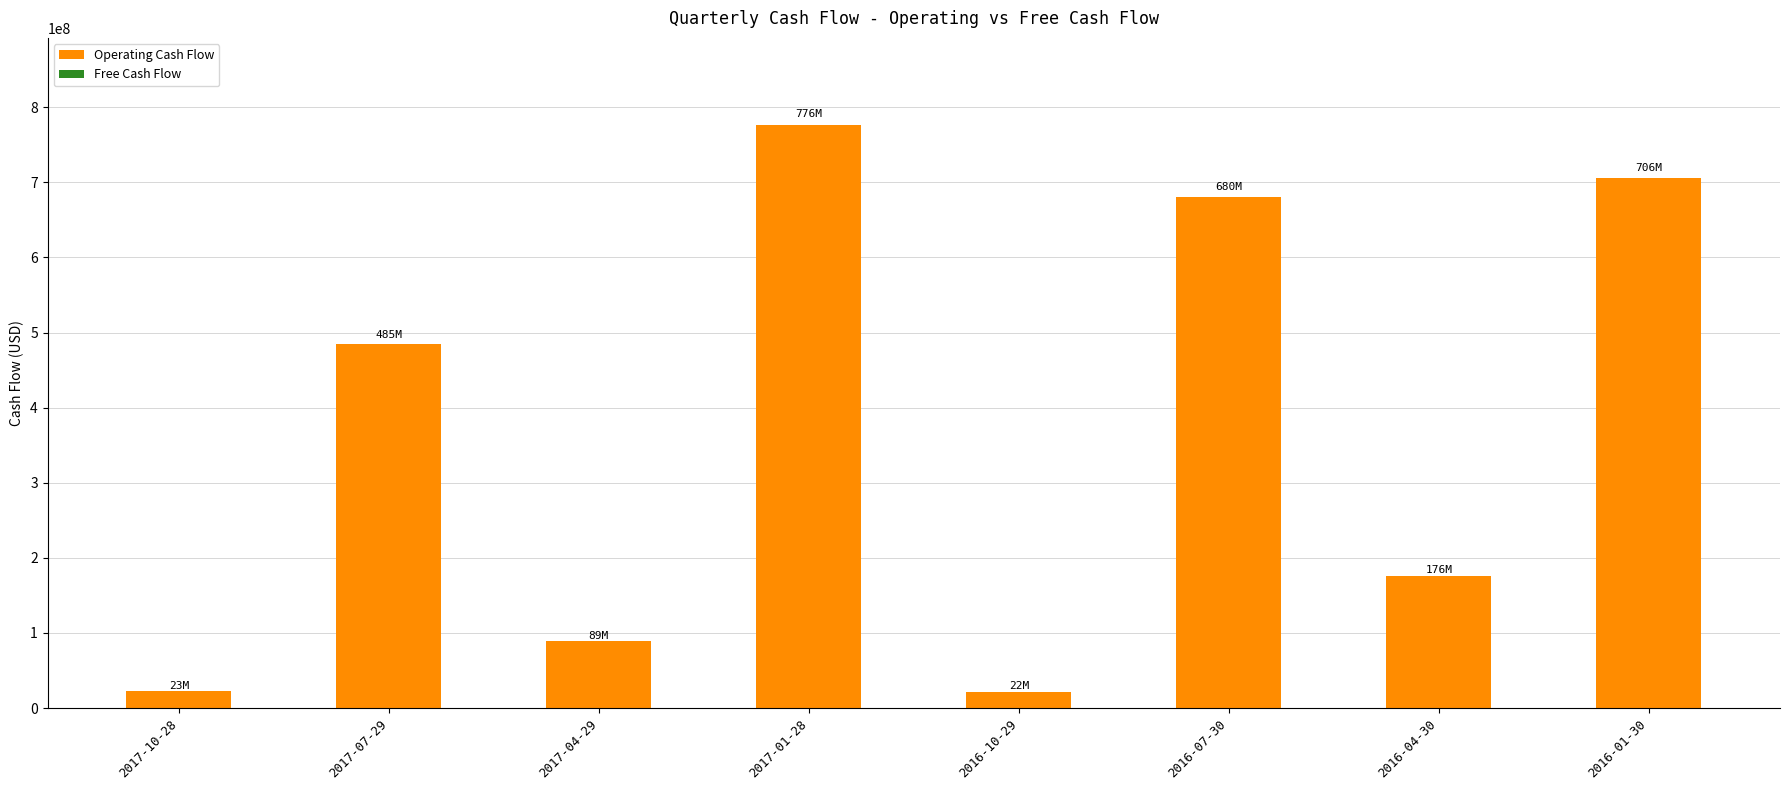

The value at 2016-07-30 is 1195932788. True or false?

False